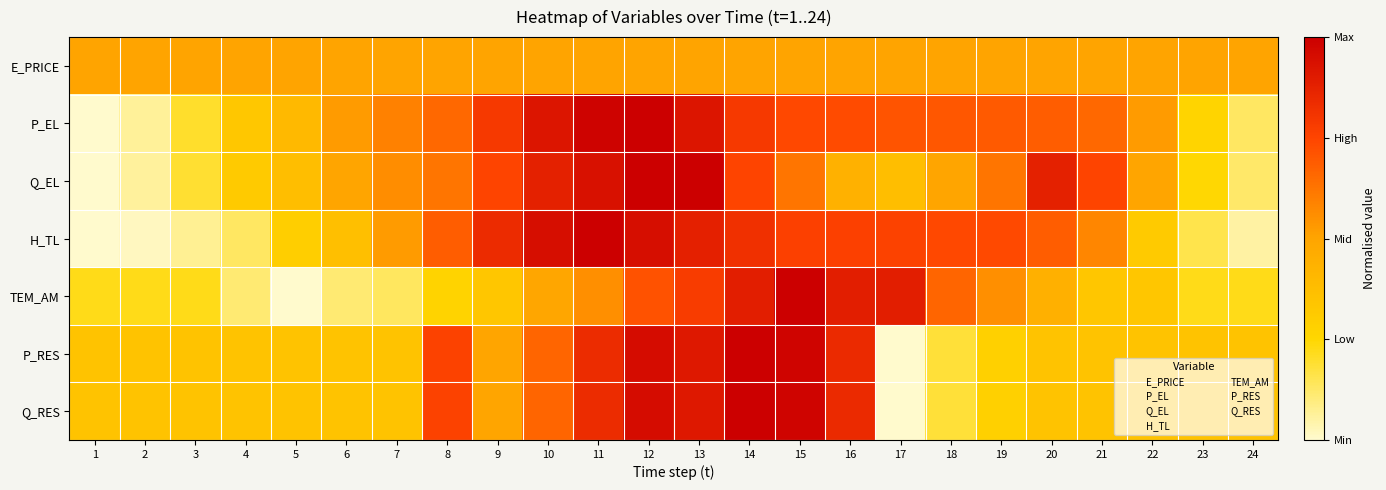

What is the total value across all series at 23?

2.1